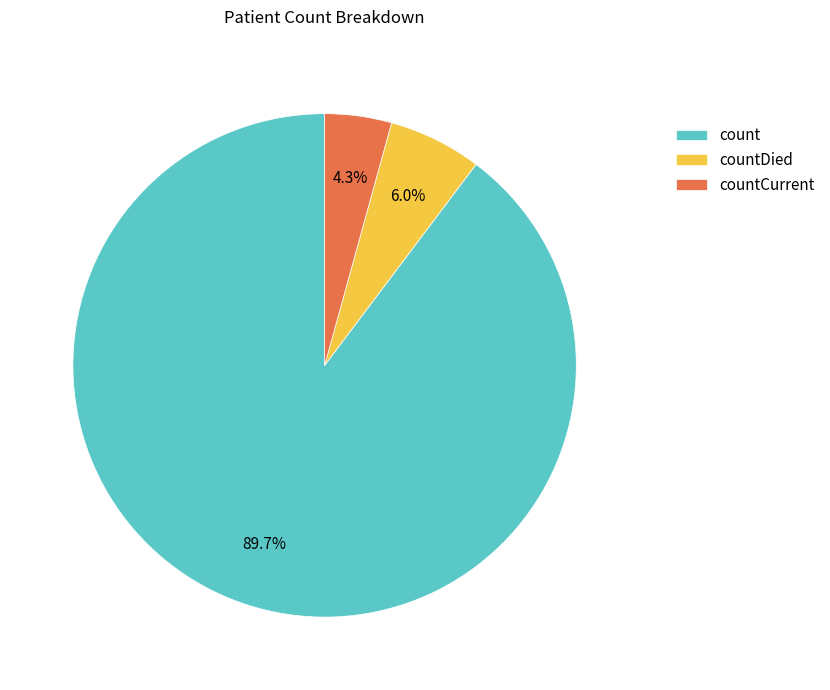

The countDied slice represents 6% of the pie. True or false?

True